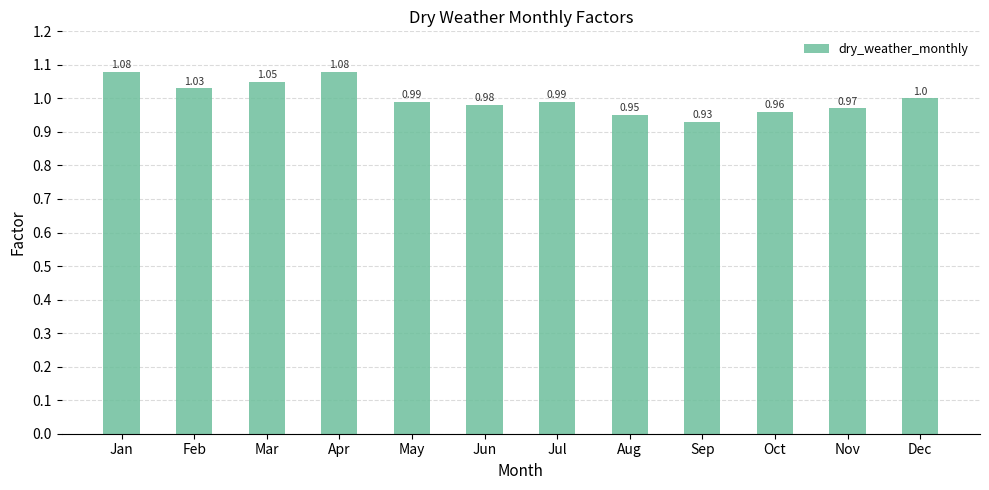

What is the value of the 12th bar from the left?

1.0